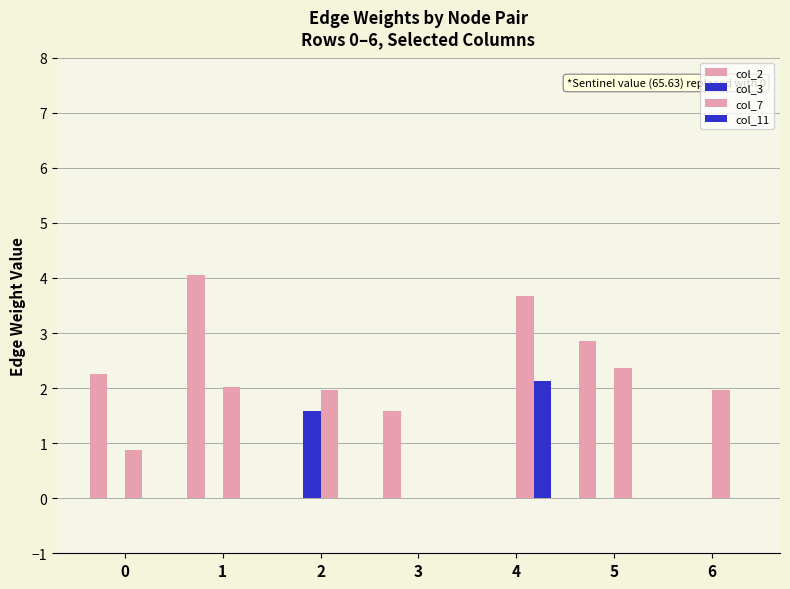

How many groups of bars are there?

7